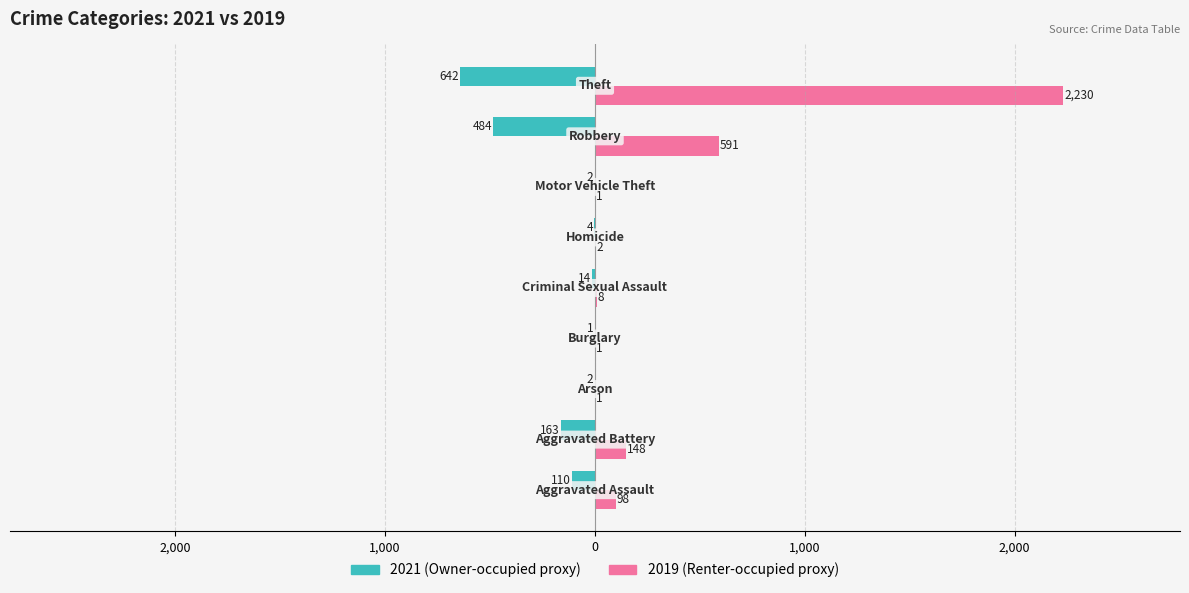

How many data points does each series have?

9